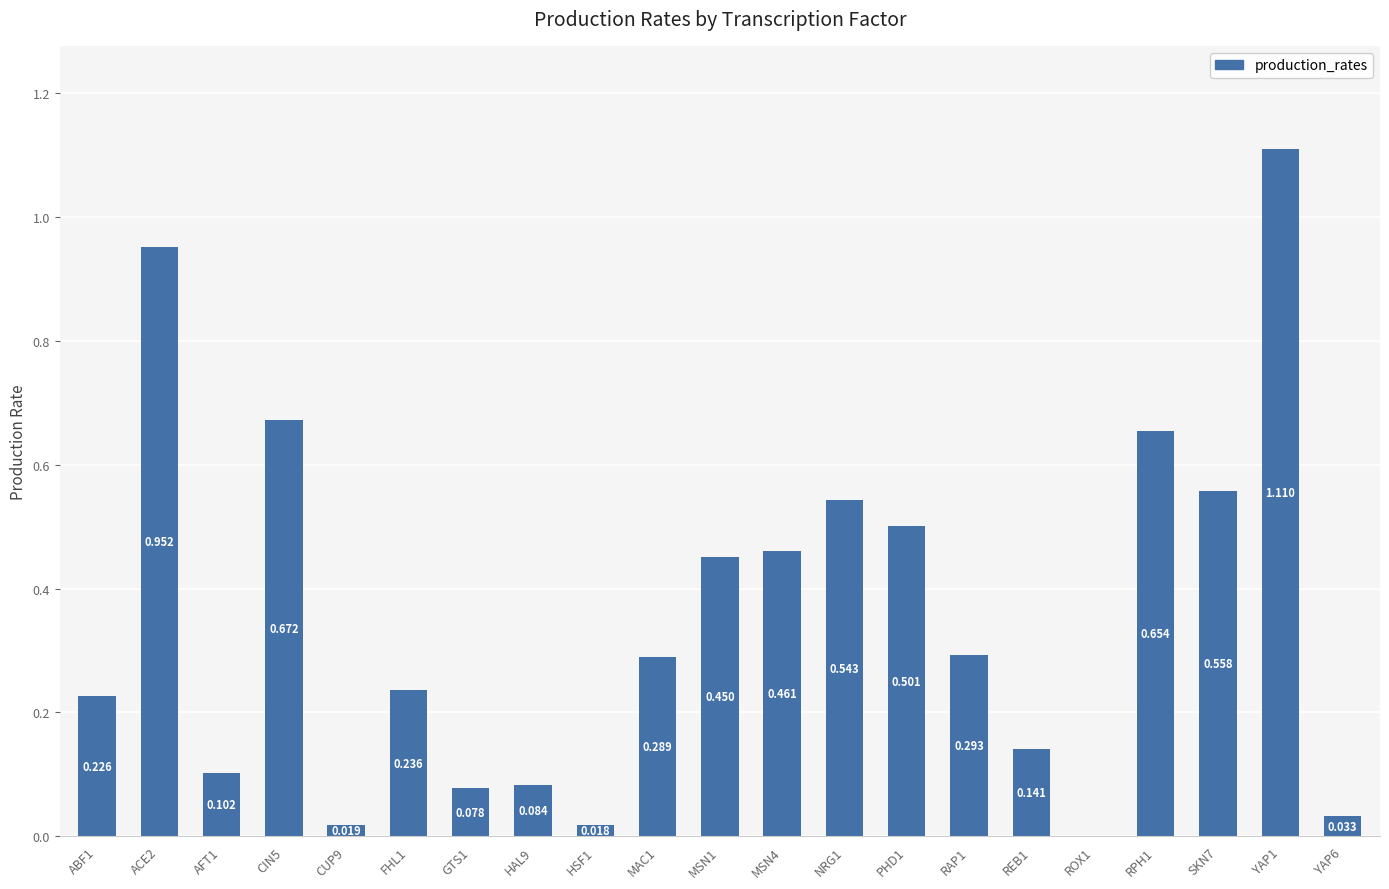

What position from the left is REB1?

16